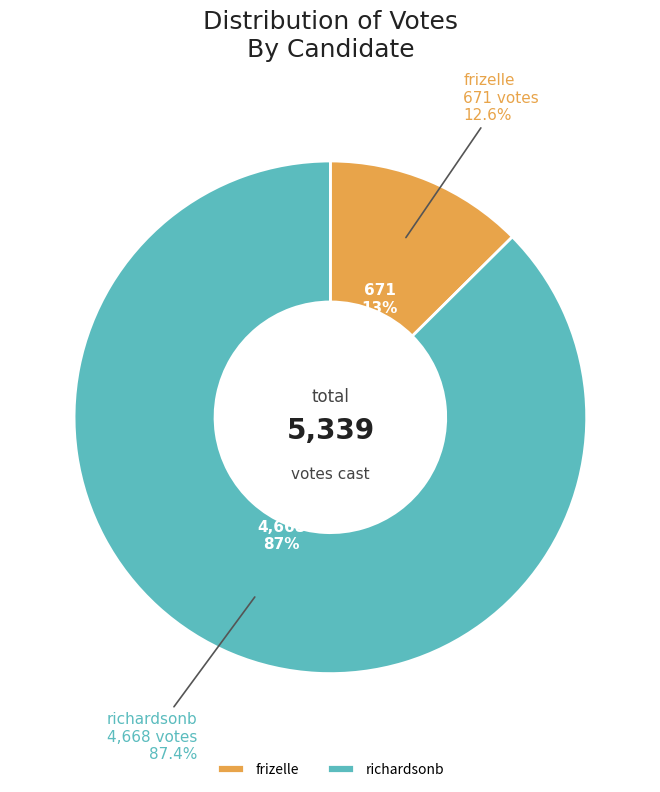

How much of the chart is everything except richardsonb?

12.6%